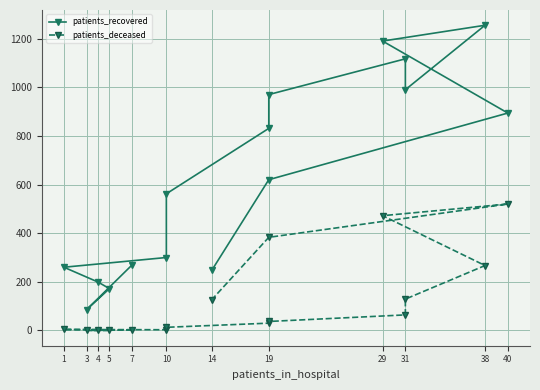

How many lines are shown in the chart?

2